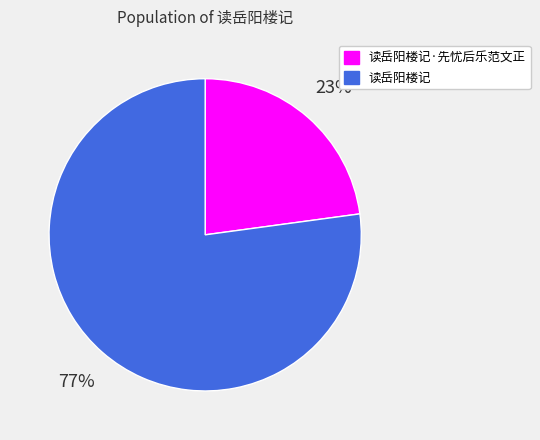

Does 读岳阳楼记·先忧后乐范文正 represent more than half of the total?

No